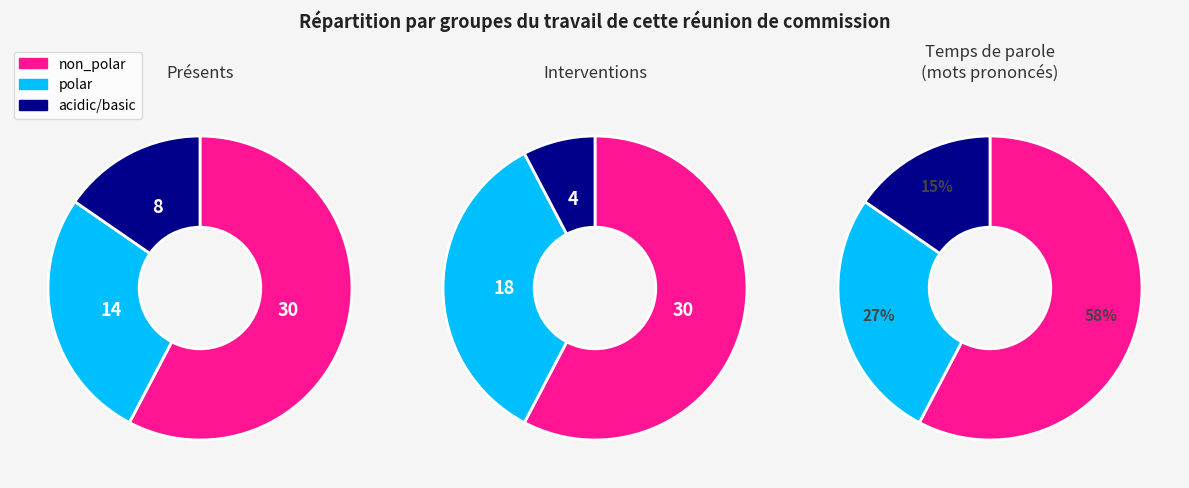

Is it true that acidic is 15% of the pie?

False